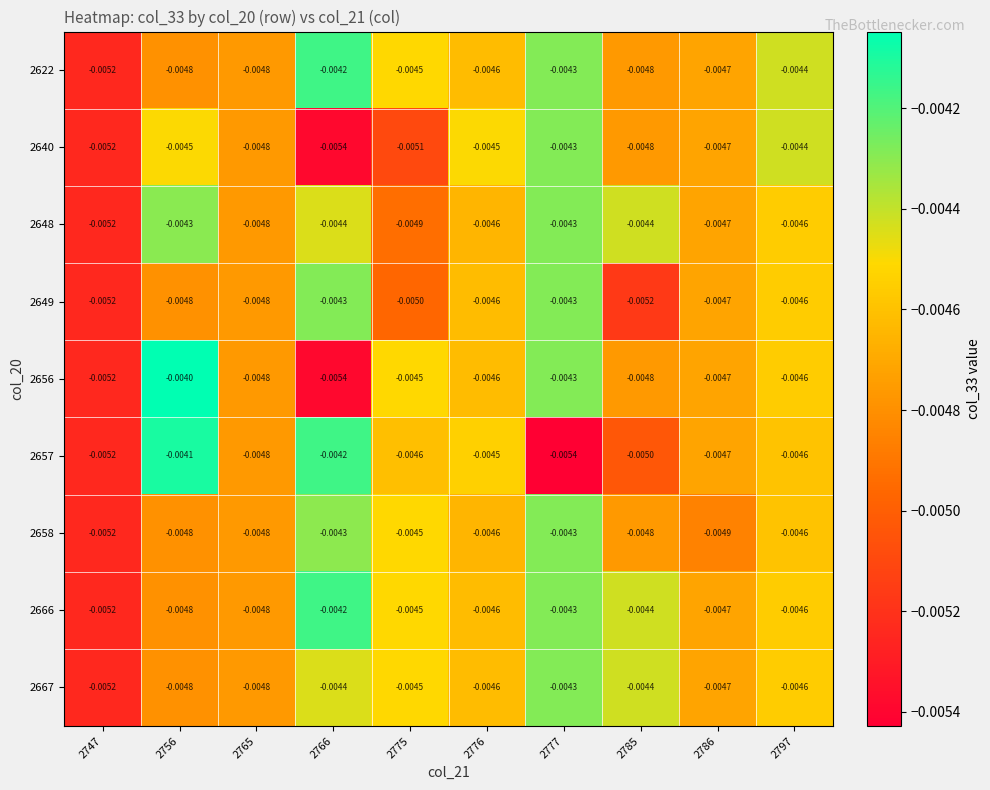

How many distinct data groups are displayed?

9